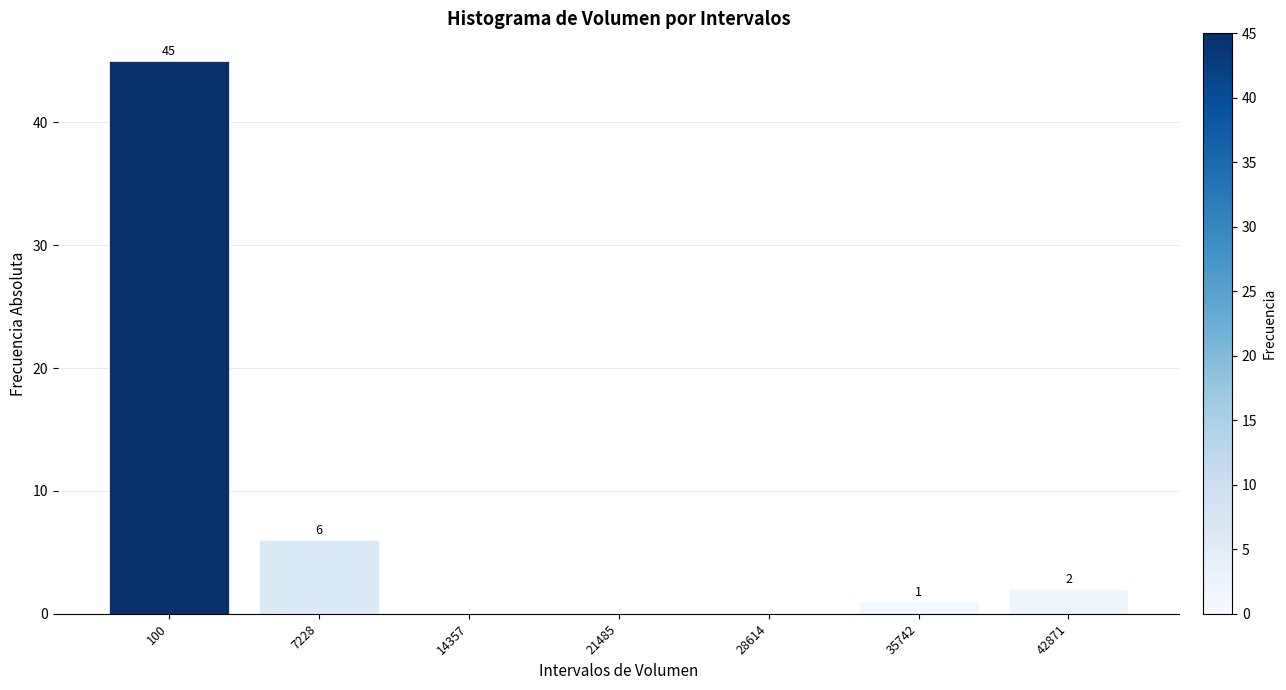

Reading left to right, extract all data points from this chart.

100=45	7228=6	14357=0	21485=0	28614=0	35742=1	42871=2